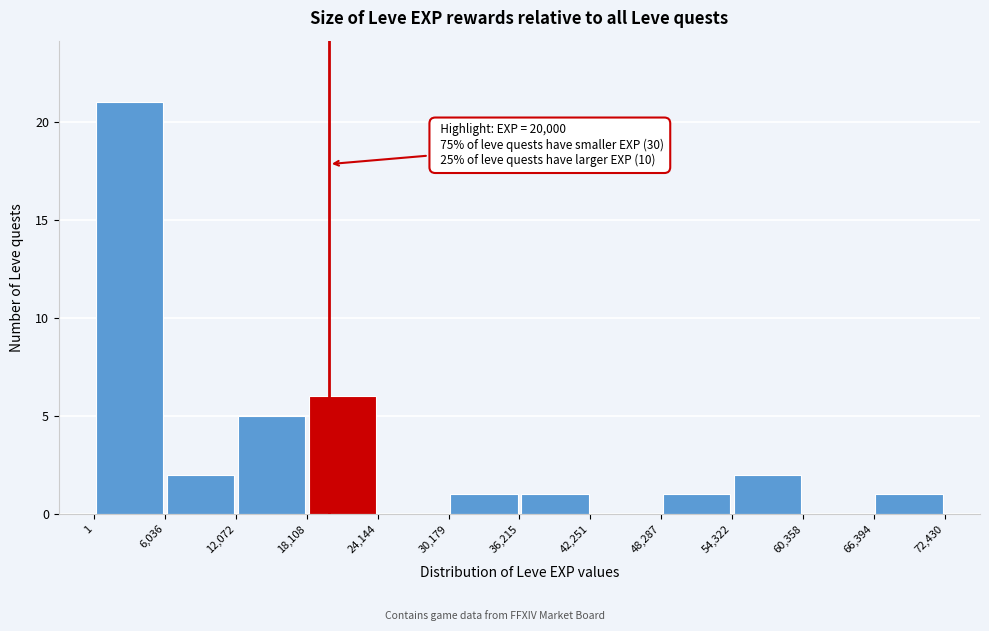

Over which range of the x-axis is the bar tallest?

1 to 6,036